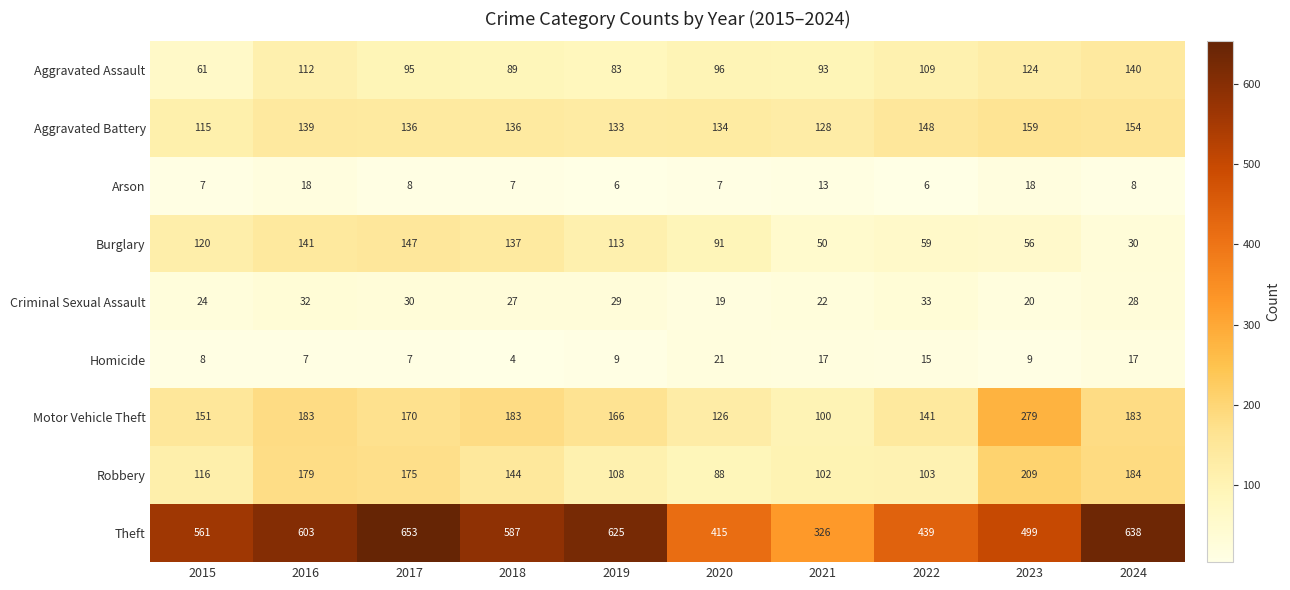

How many distinct data groups are displayed?

9